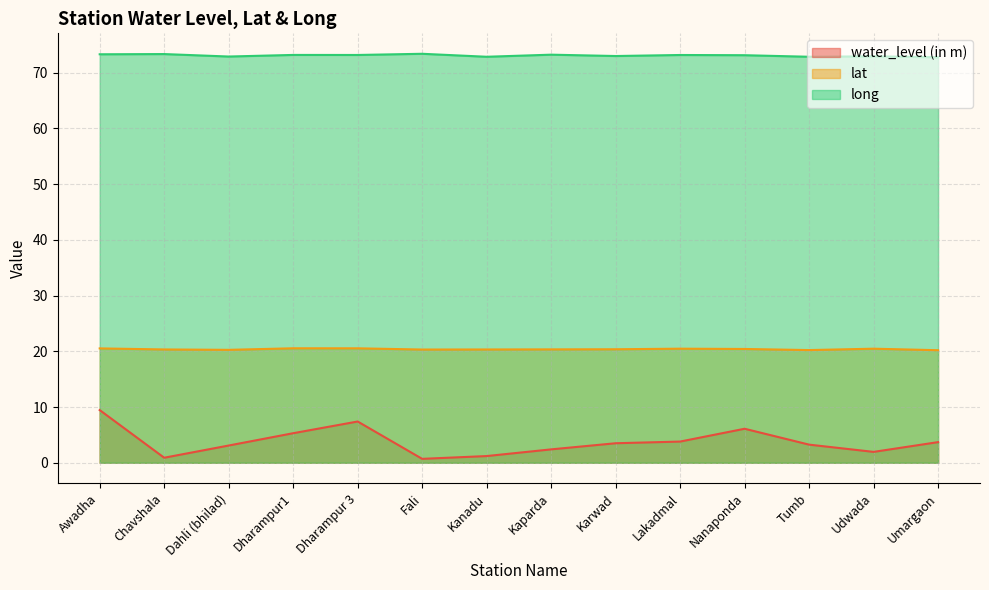

What is the sum of all long values?

1023.0